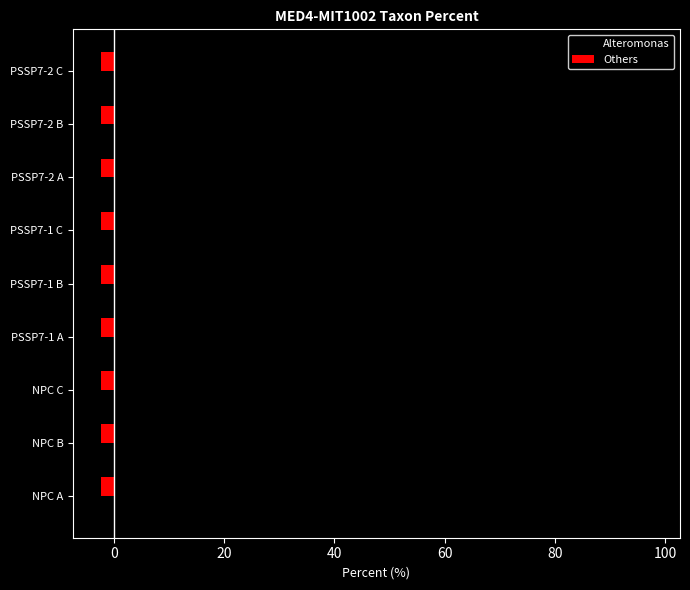

What value does the Alteromonas series have at NPC B?

97.6